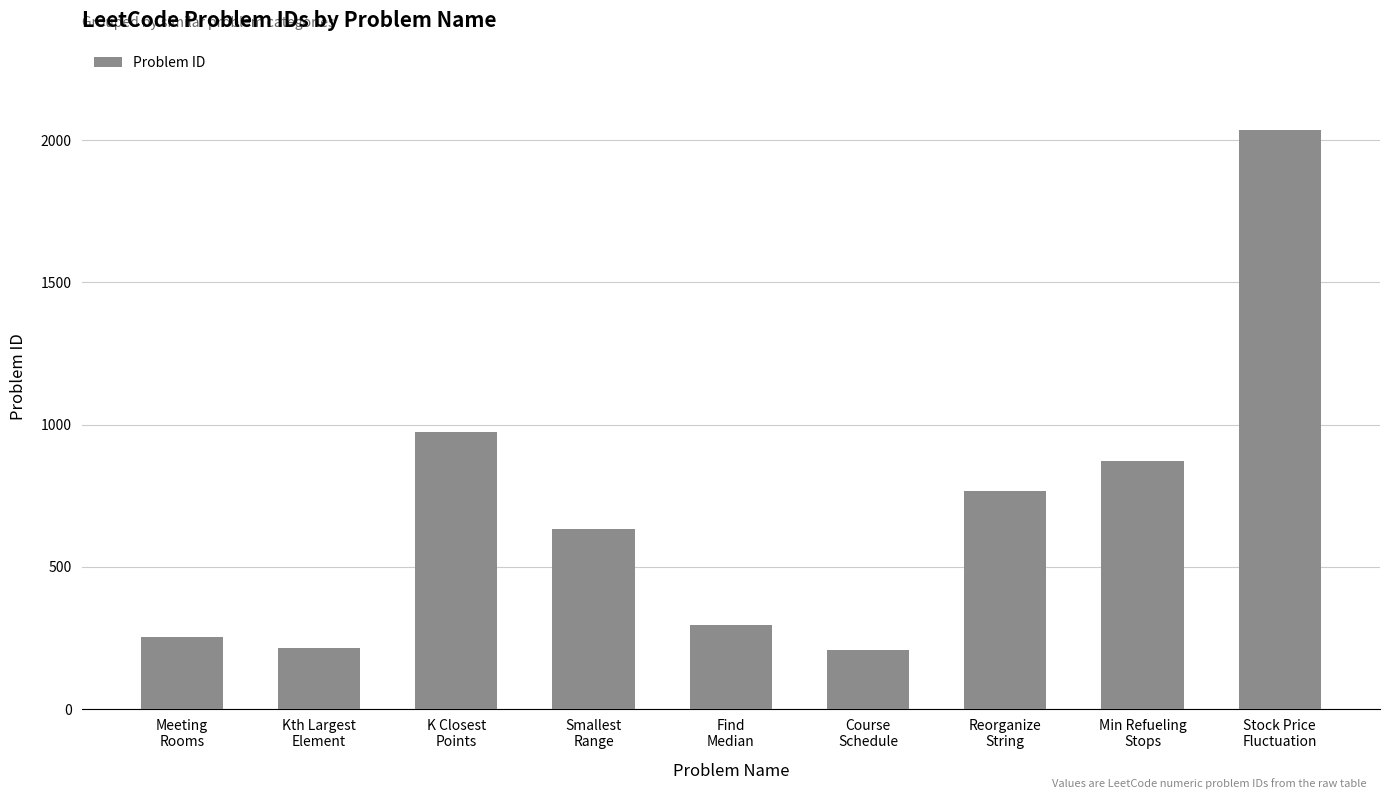

What is the sum of all values?

6246